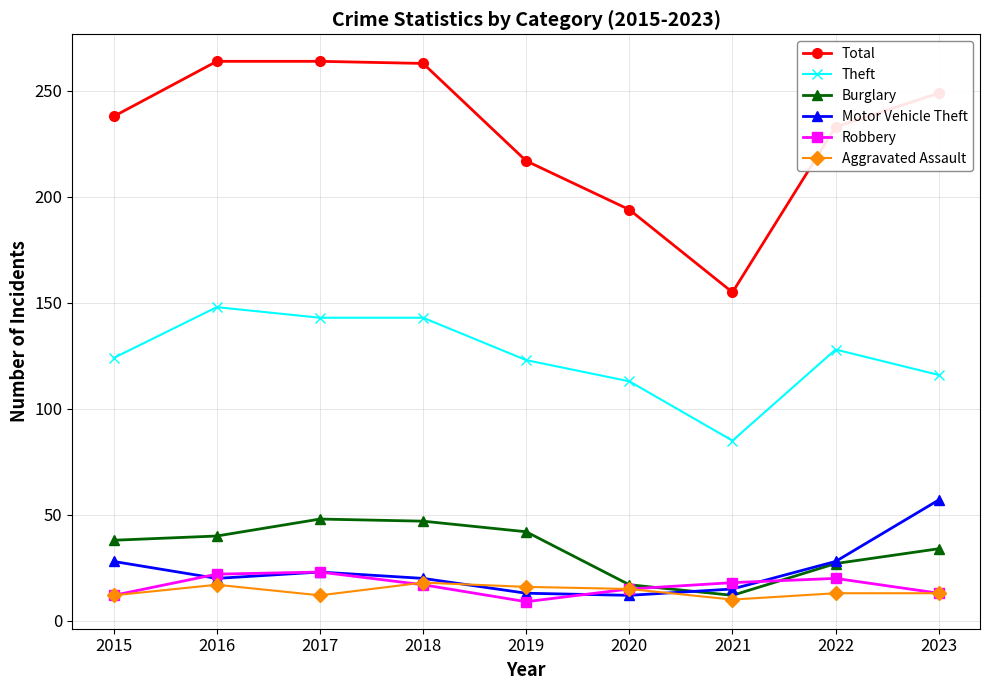

What is the lowest value of the Total series?

155